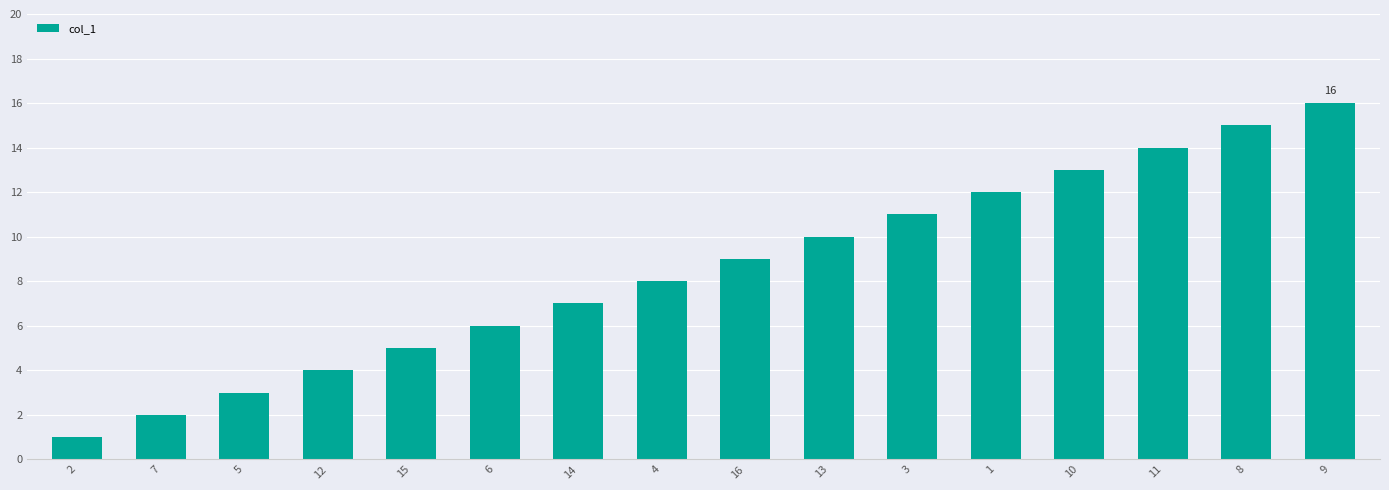

Is it true that the value at 15 is 1?

False